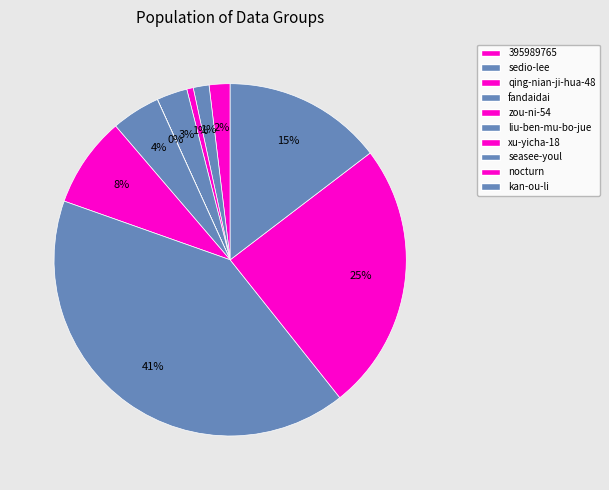

What is the smallest slice in the pie chart?

zou-ni-54